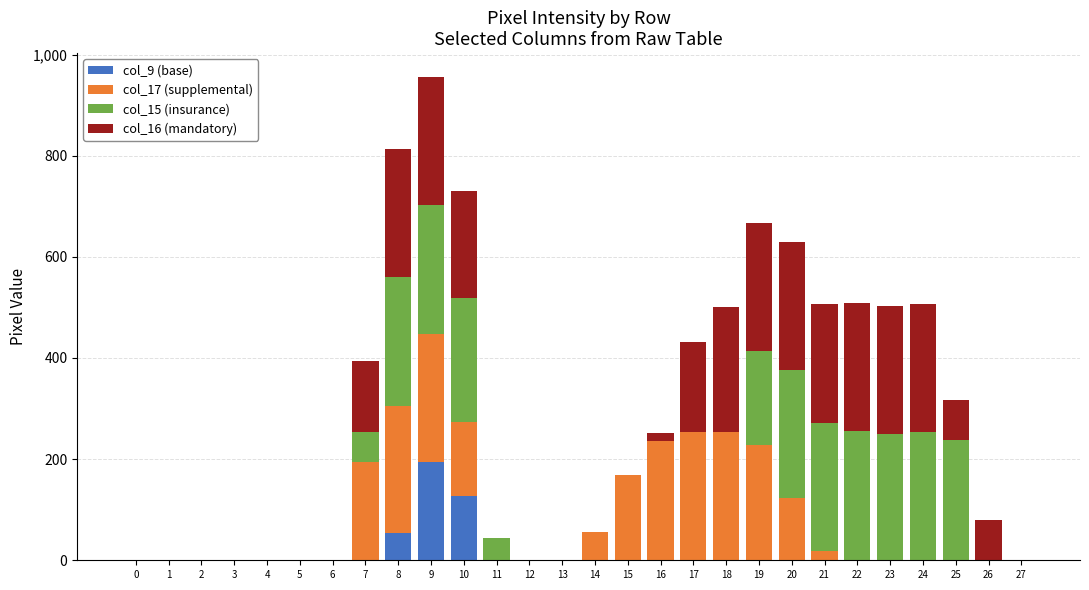

At which category is the sum across all series the highest?

9